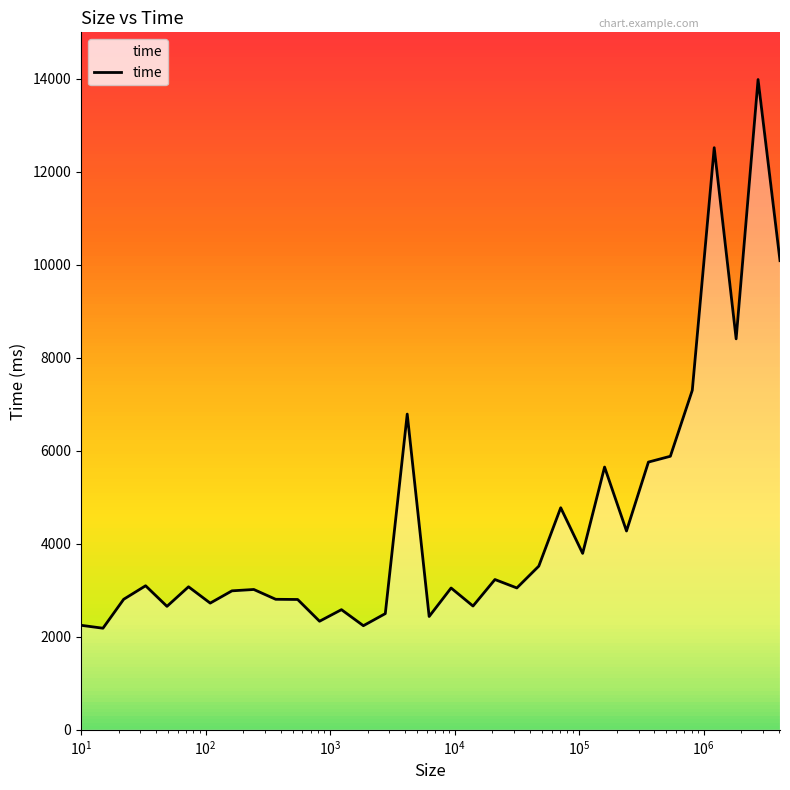

What is the maximum value shown in the chart?

13985